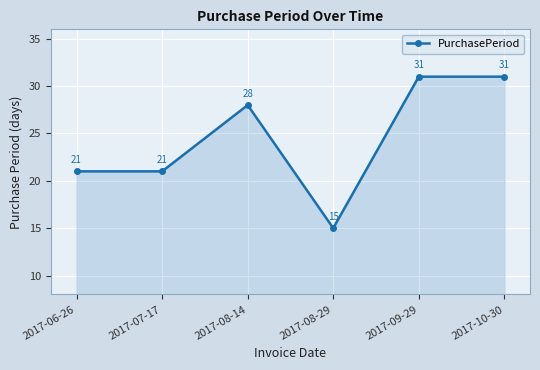

Reading left to right, list all the values displayed in this chart.

21	21	28	15	31	31